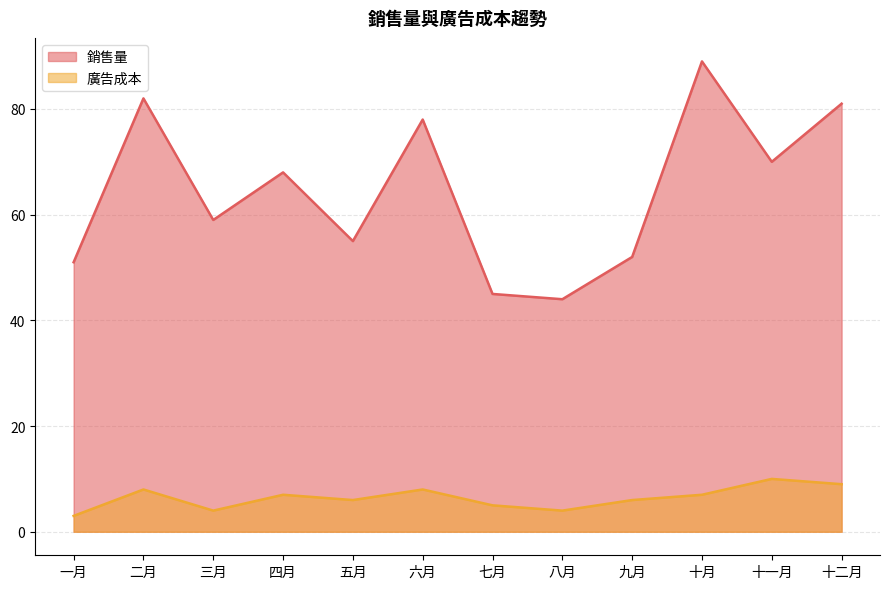

What is the sum of the 廣告成本 values at 八月 and 十一月?

14